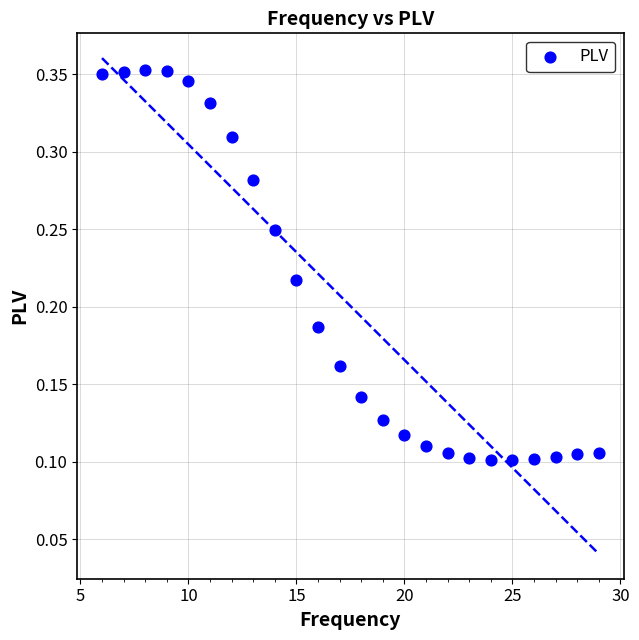

What is the range of X values (max minus min)?

23.0